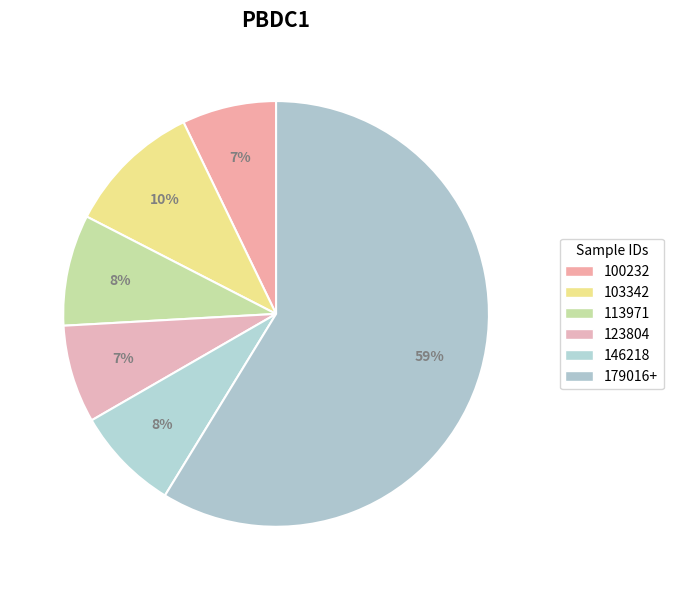

Count the number of slices in the pie.

6